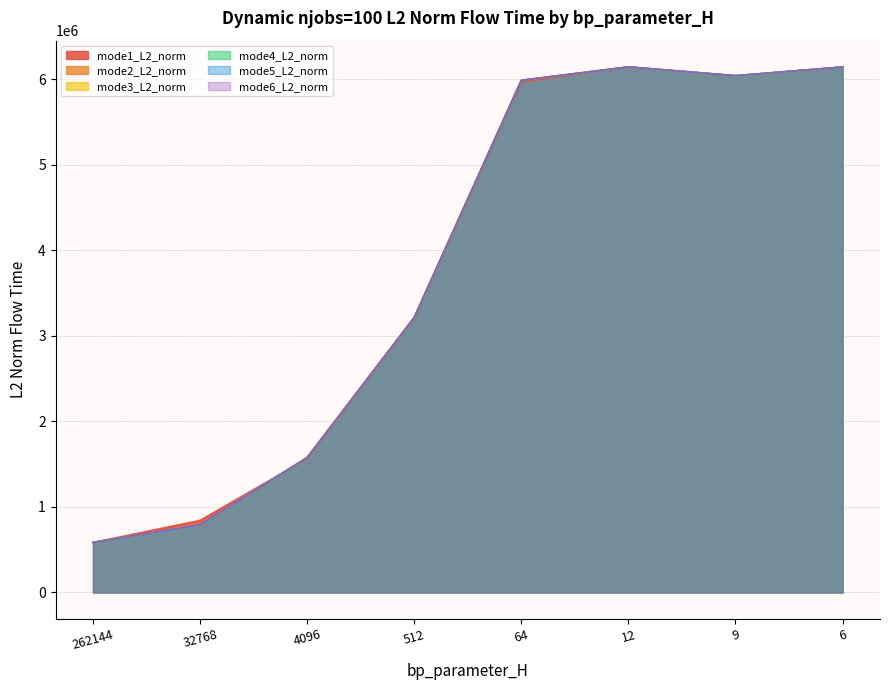

How many lines are shown in the chart?

6